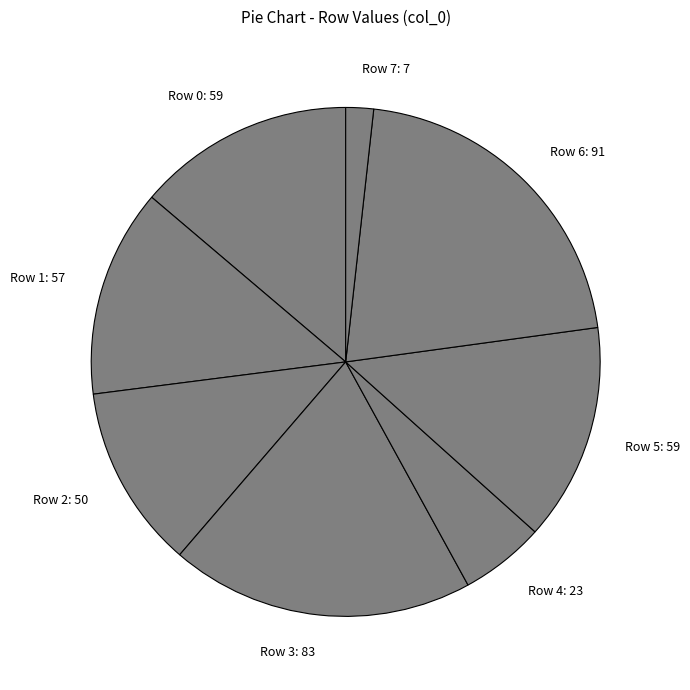

Is Row 5 the majority of the pie?

No